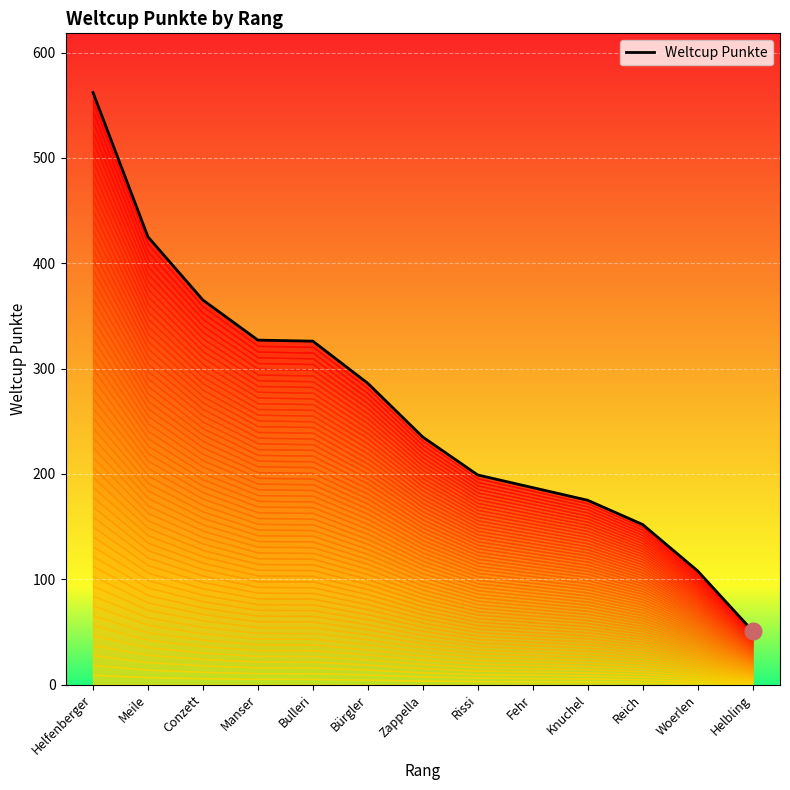

At which category does the chart reach its minimum across all series?

Helbling